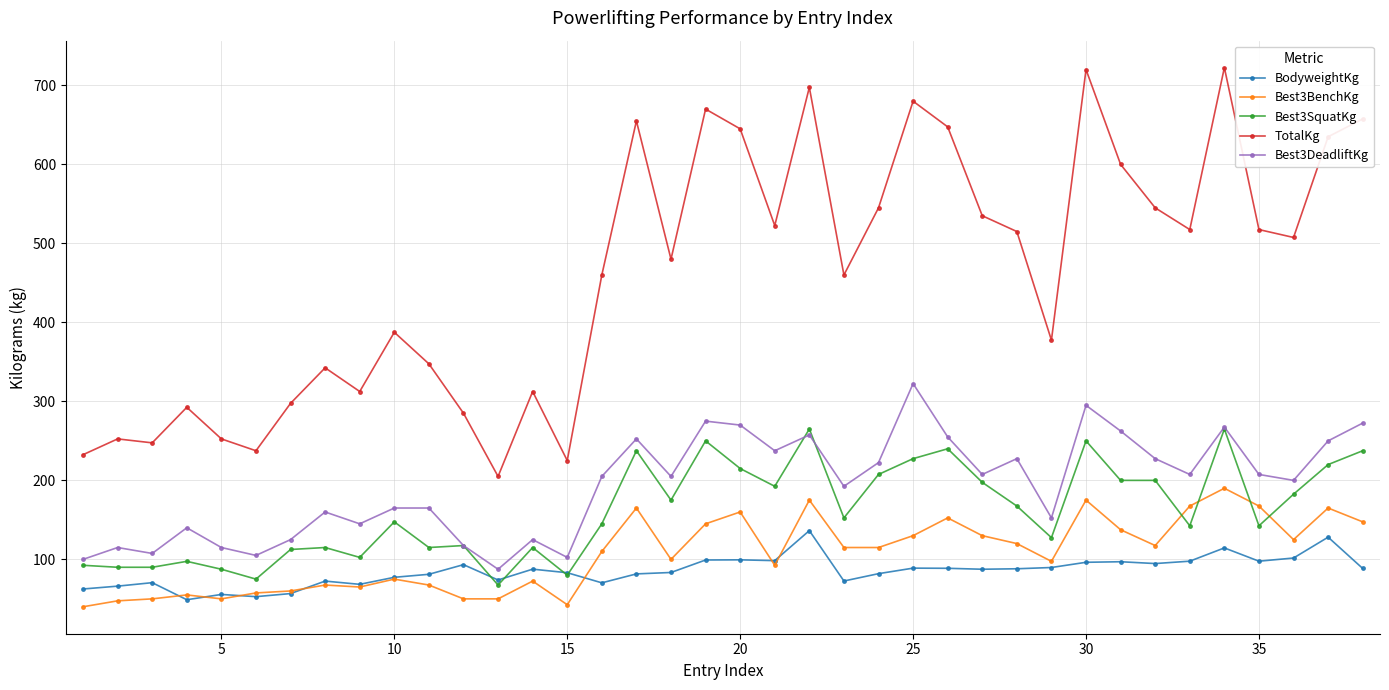

What is the value of the Best3BenchKg point at the 38th from the left?

147.5